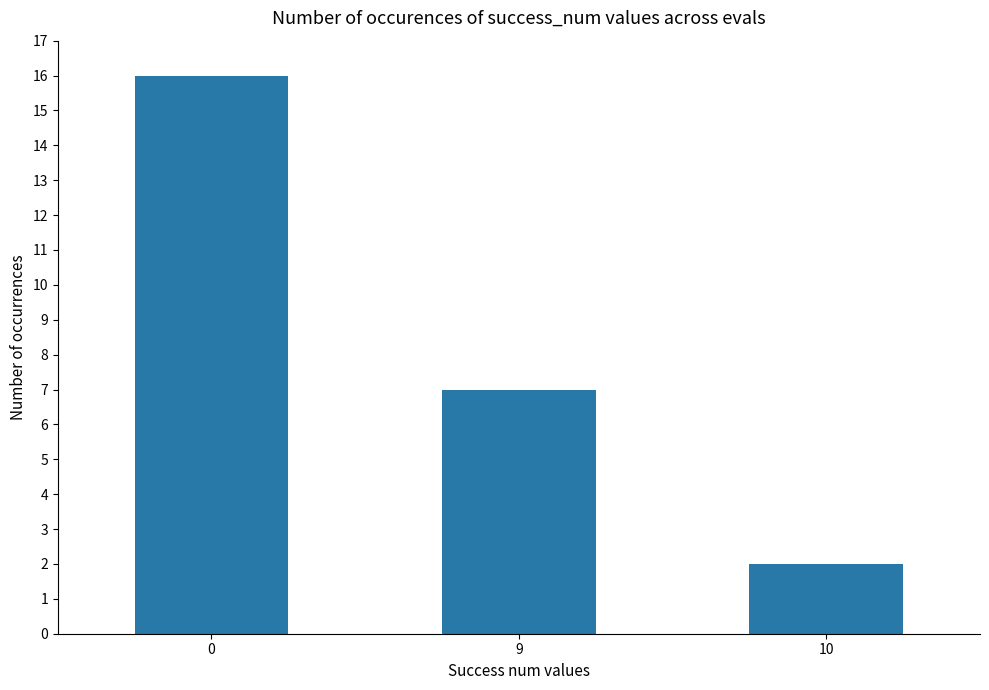

Where is the data nearest to the value 9?

9